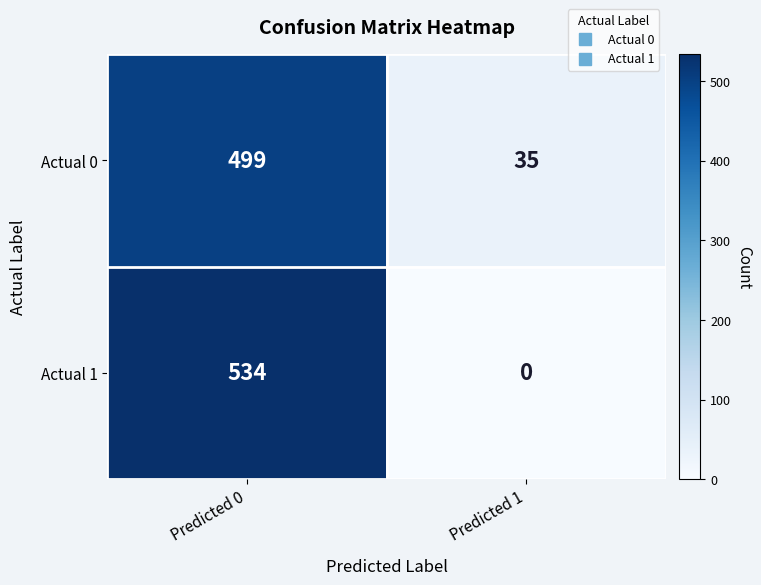

At how many categories does at least one series exceed 150?

1